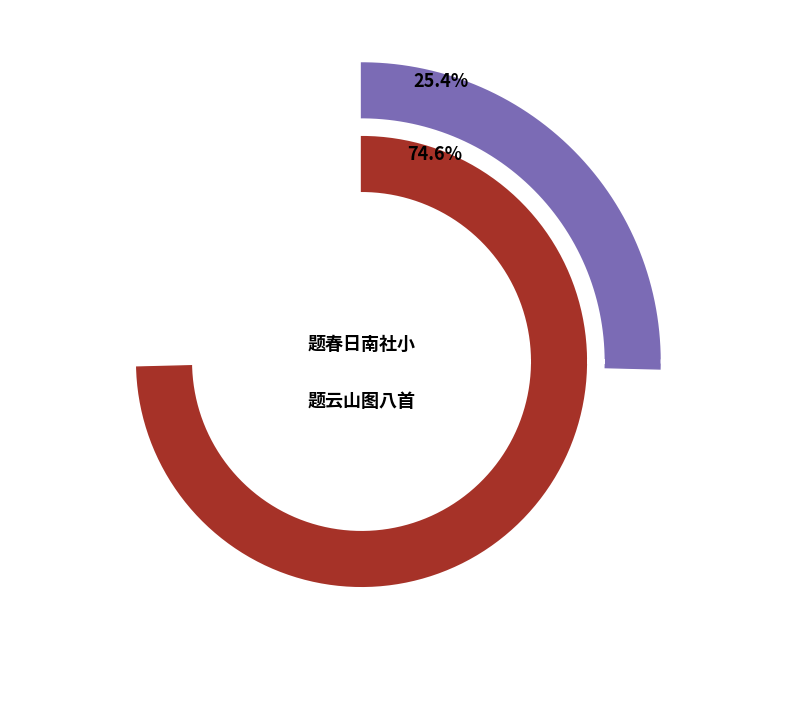

Which category has the biggest portion of the pie?

题云山图八首 其四